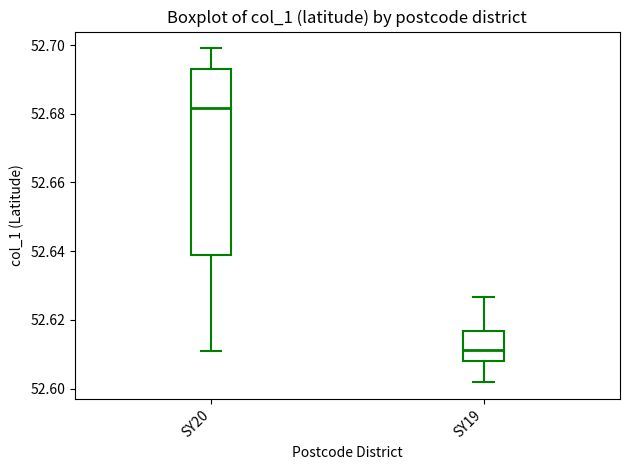

Which box's median line is the highest?

SY20